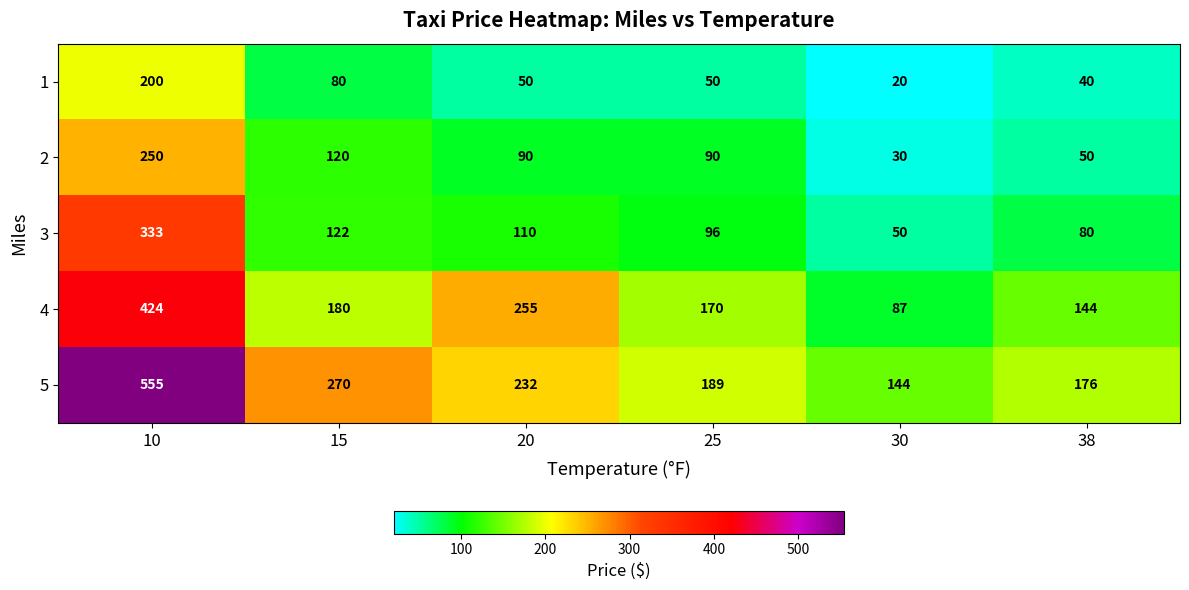

True or false: 5 has a value of 130 at 25.

False